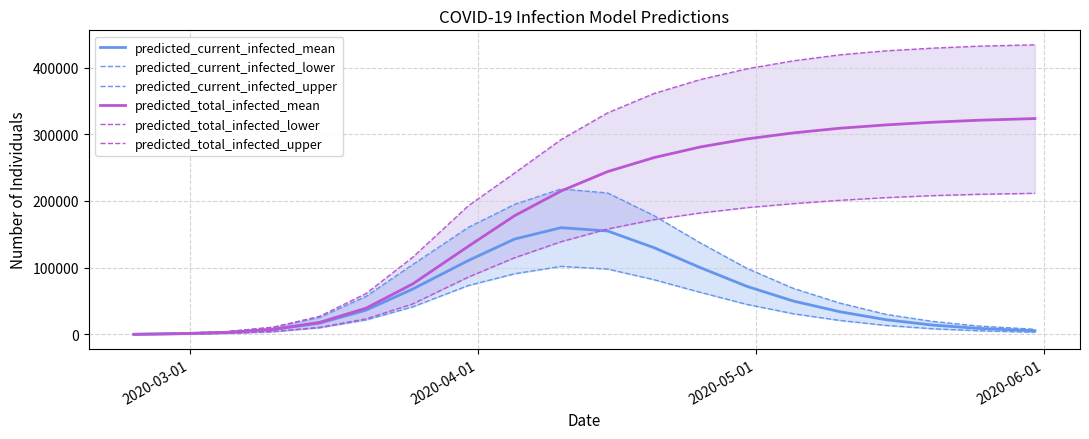

True or false: predicted_total_infected_lower and predicted_total_infected_upper intersect in this chart.

False